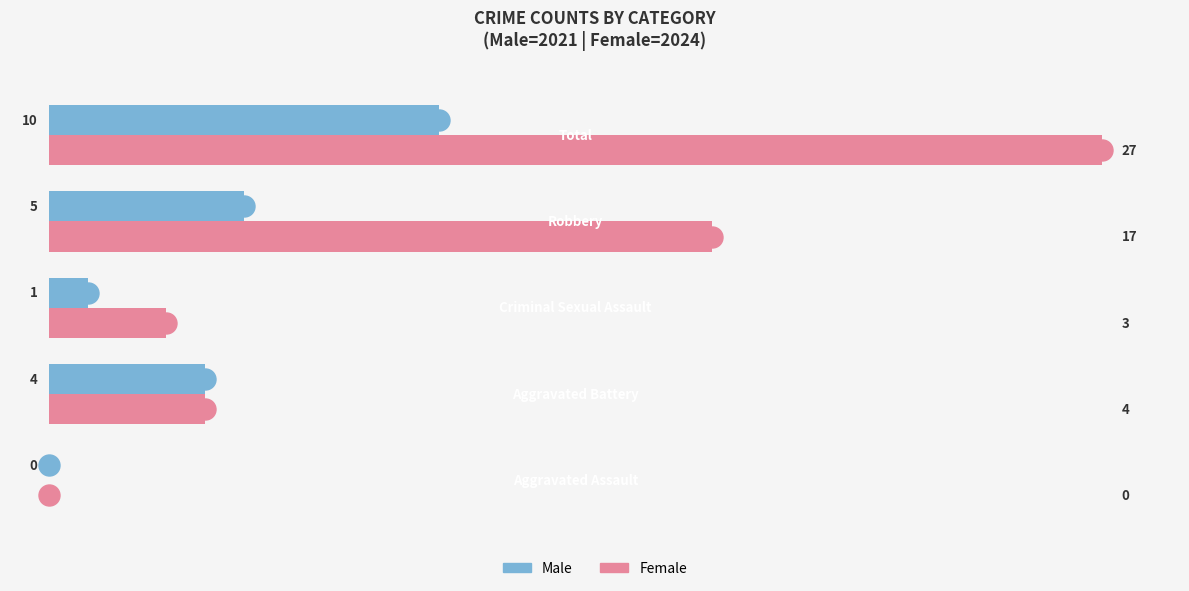

What is the sum of all Male values?

20